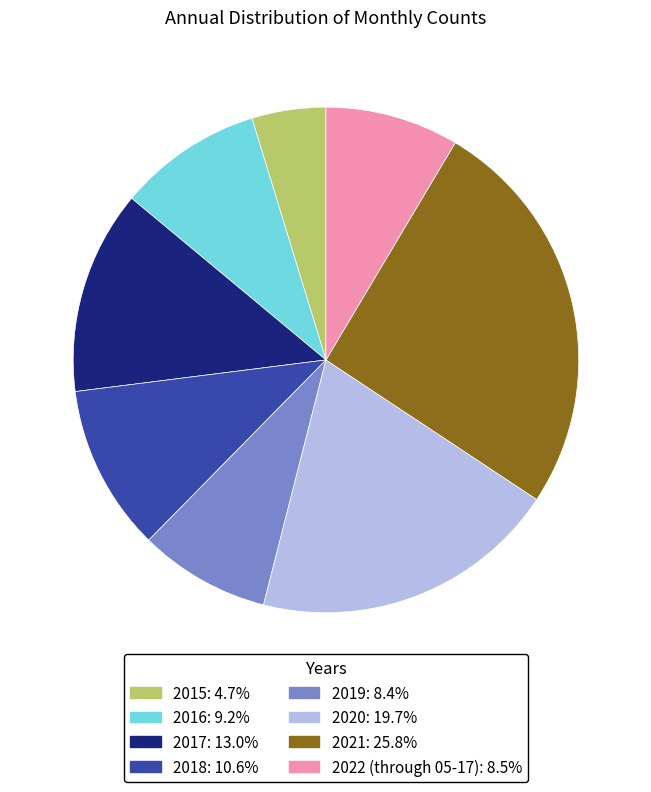

True or false: 2015 accounts for 13% of the total.

False